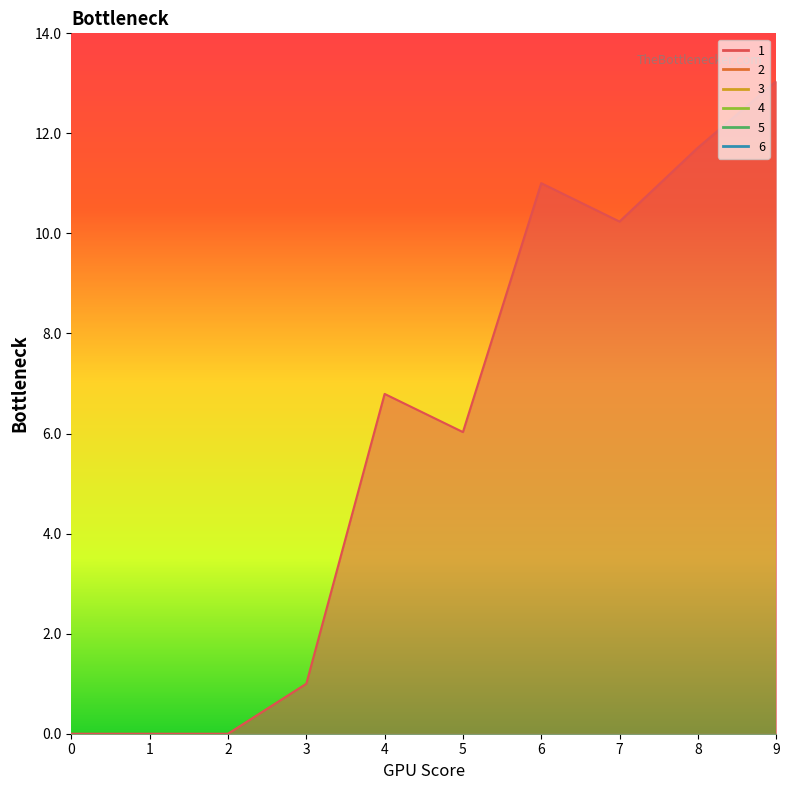

True or false: 3 and 1 intersect in this chart.

False